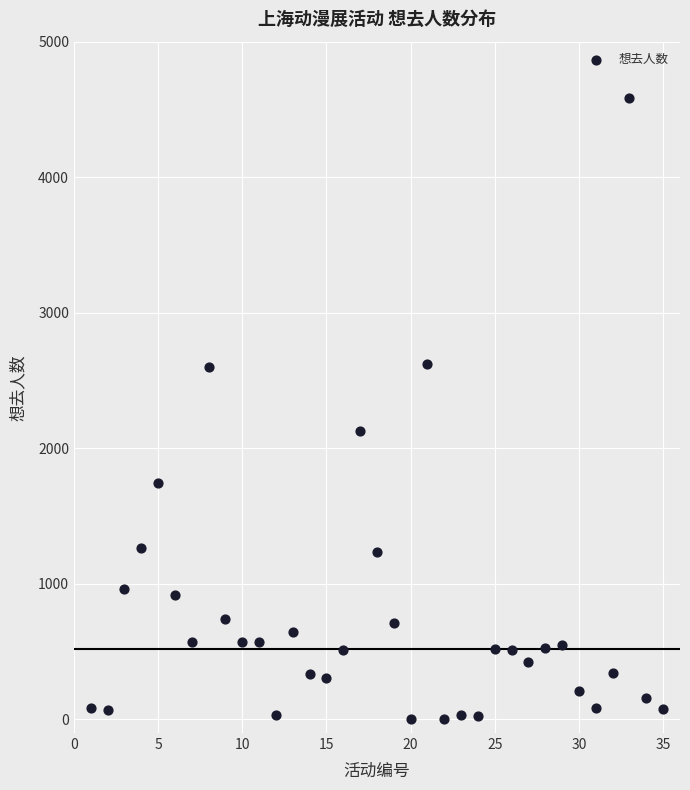

What is the range of X values (max minus min)?

34